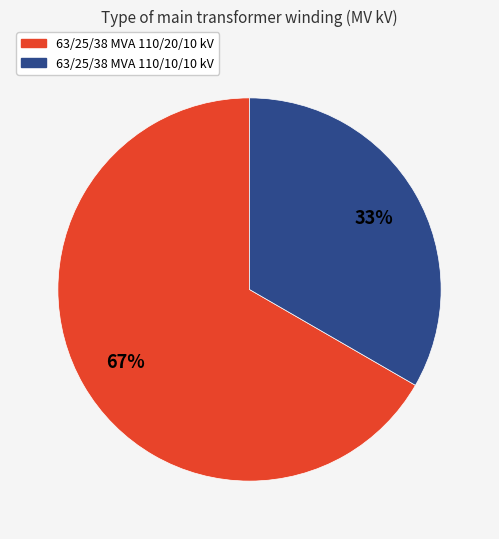

Which slice is the smallest?

63/25/38 MVA 110/10/10 kV